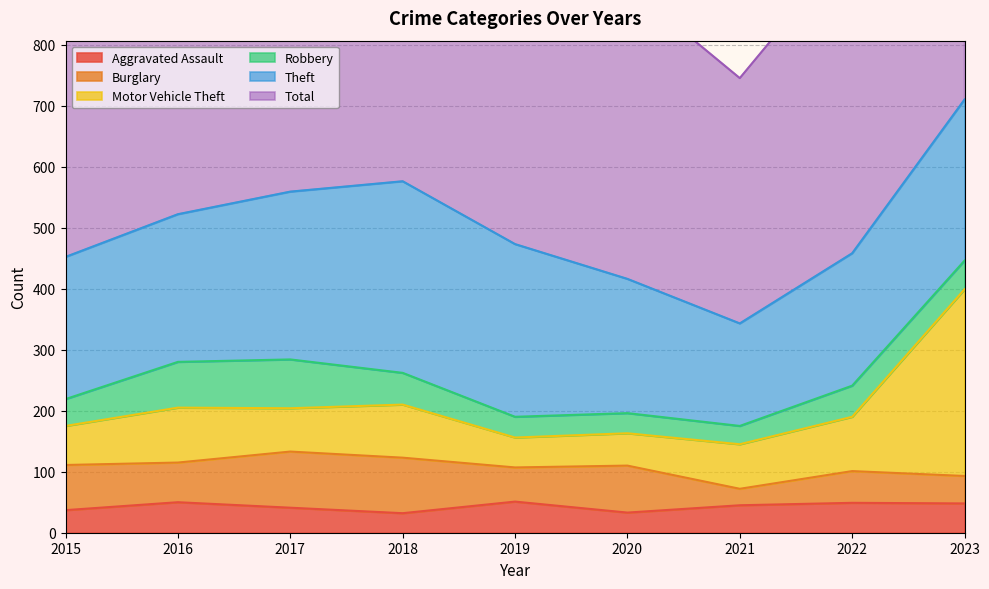

What is the smallest value displayed?

27